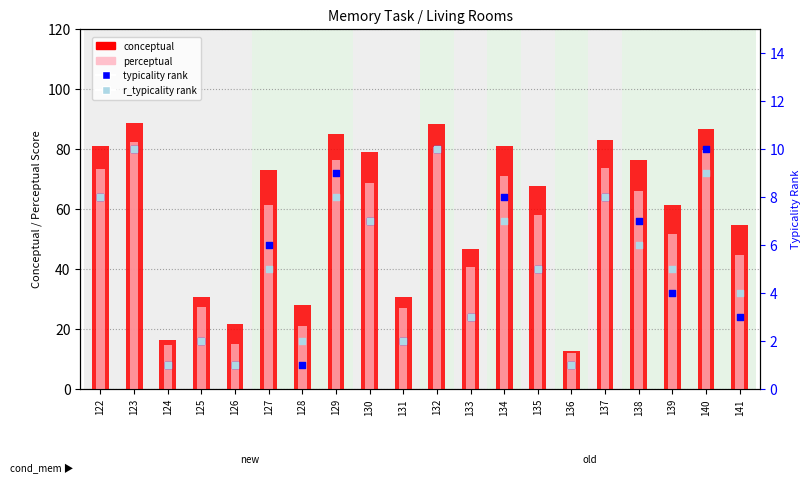

At which category is the sum across all series the highest?

123